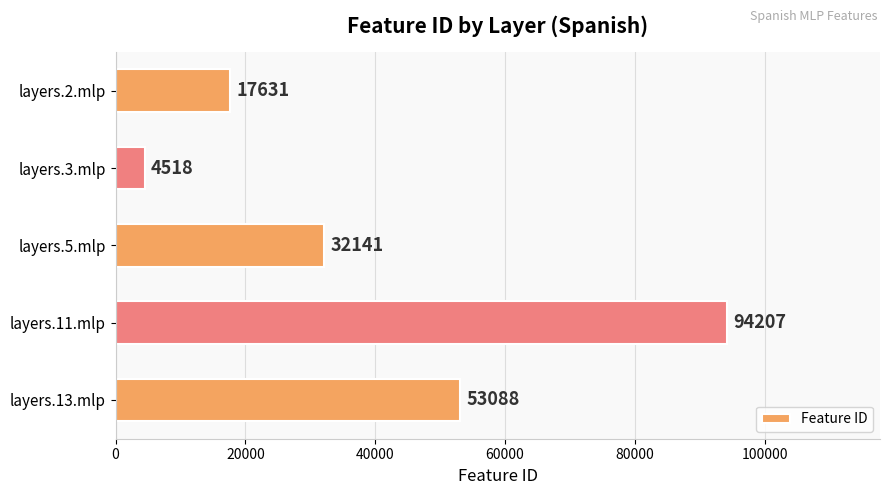

How many categories are shown in the chart?

5